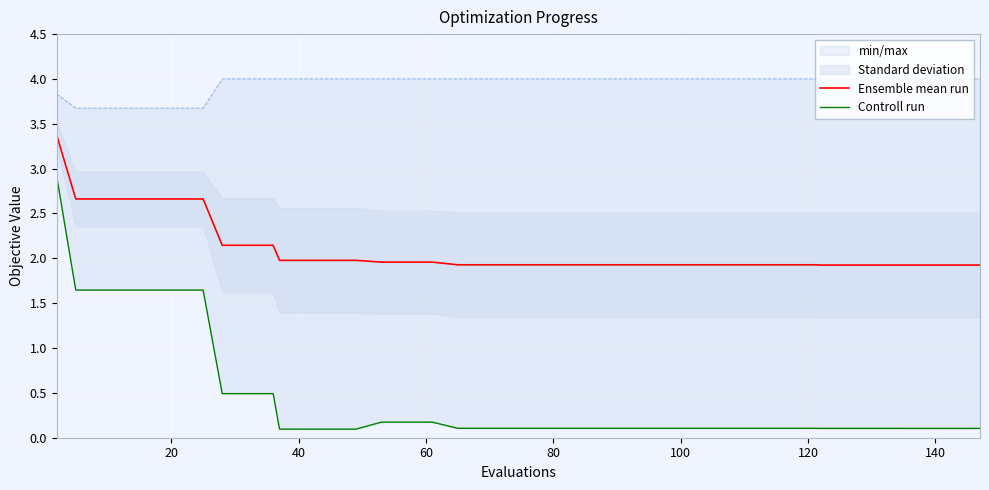

What is the minimum value shown in the chart?

0.1